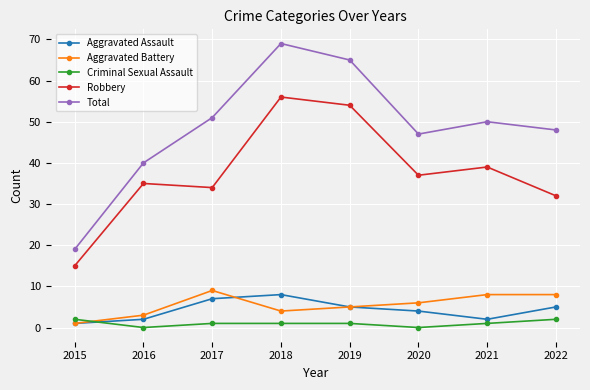

The Aggravated Assault series shows 4 at 2020. True or false?

True